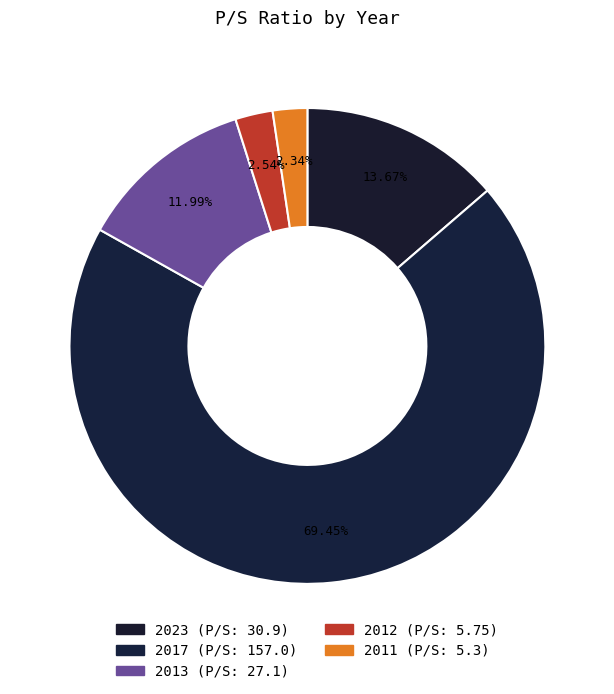

What percentage is the 2023 slice, to the nearest percent?

14%